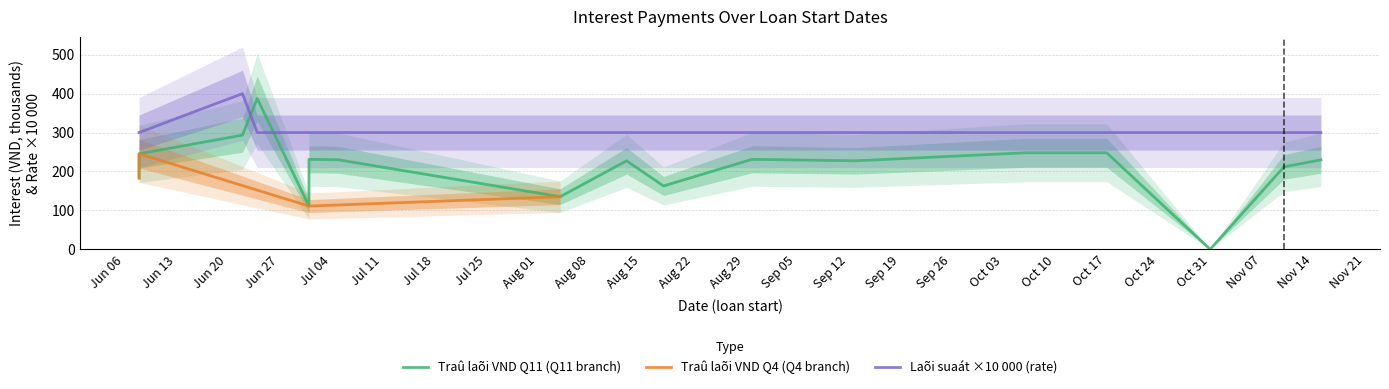

Read the Traû laõi VND Q11 value at 2016-06-24.

387.5